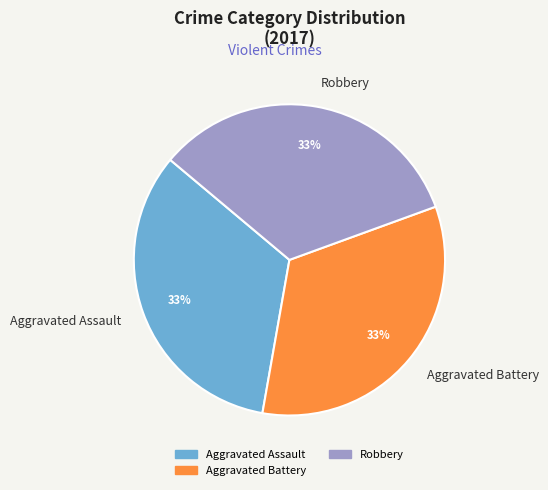

Approximately how many times larger is the value at Aggravated Assault compared to Robbery?

1.0